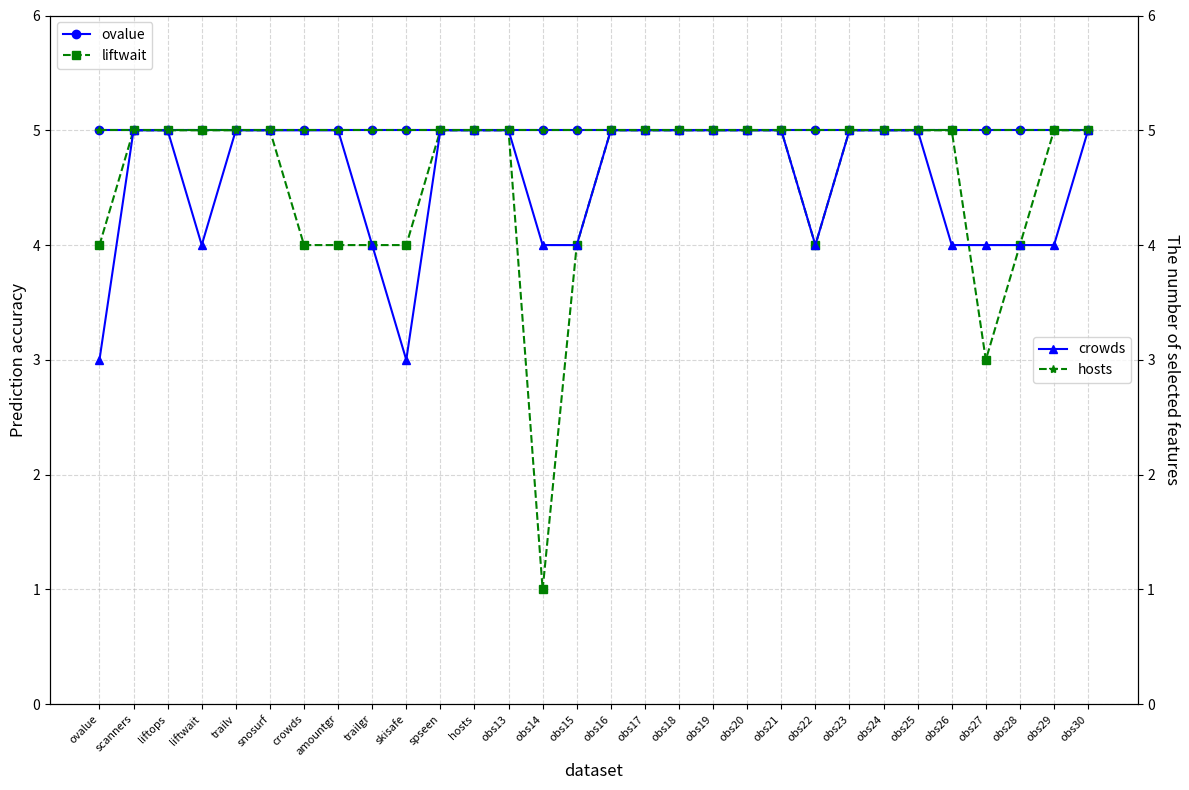

What value does the hosts series have at trailgr?

5